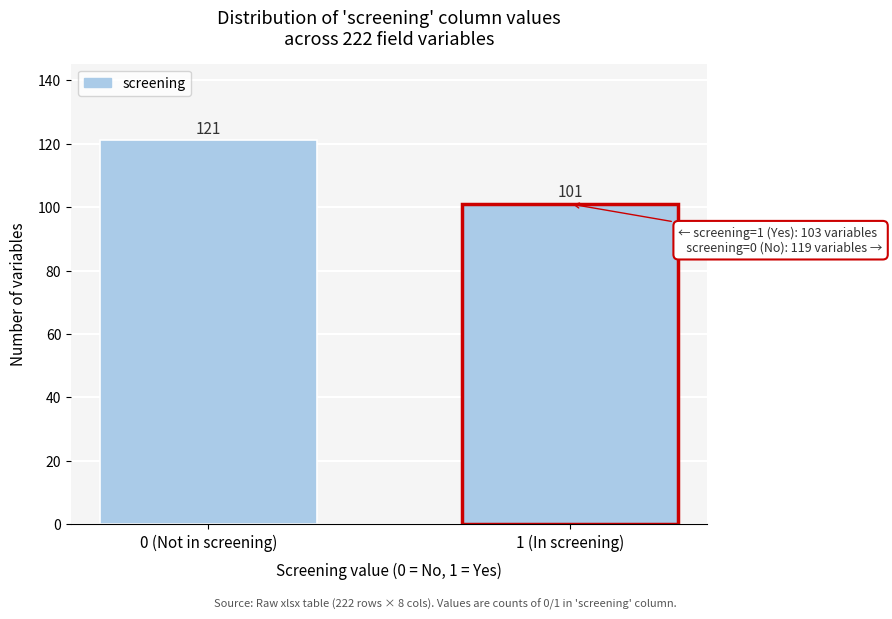

Reading right to left, list all the values displayed in this chart.

101	121